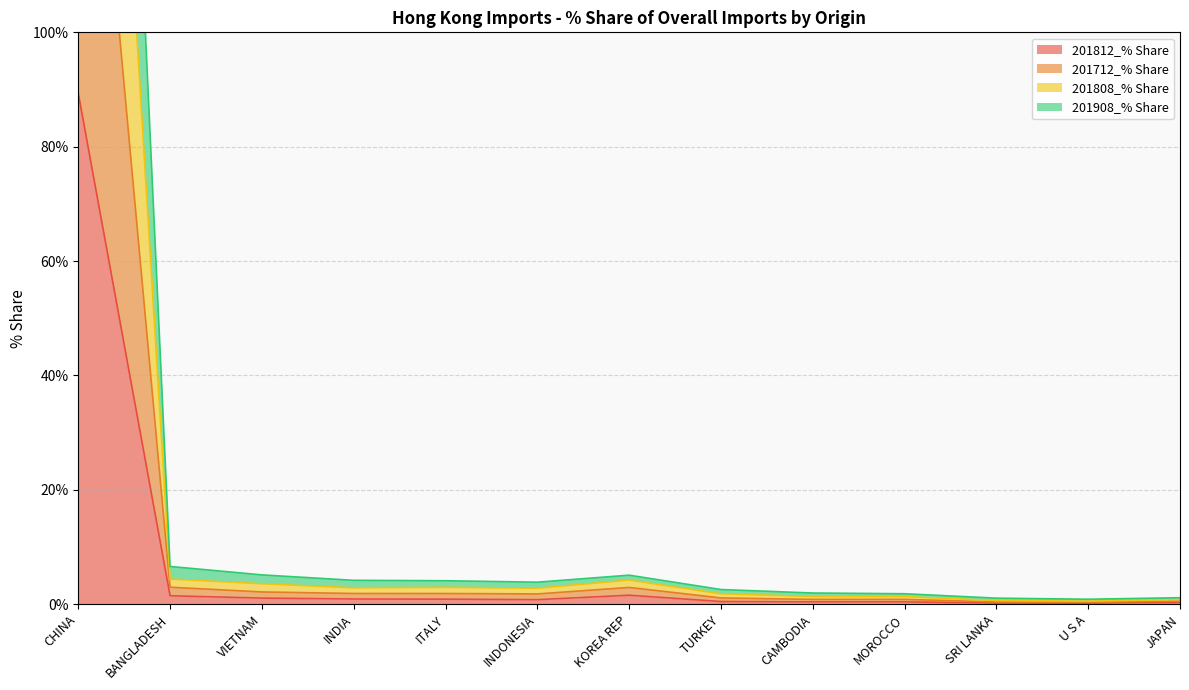

Does the chart display data point markers on the line(s)?

No